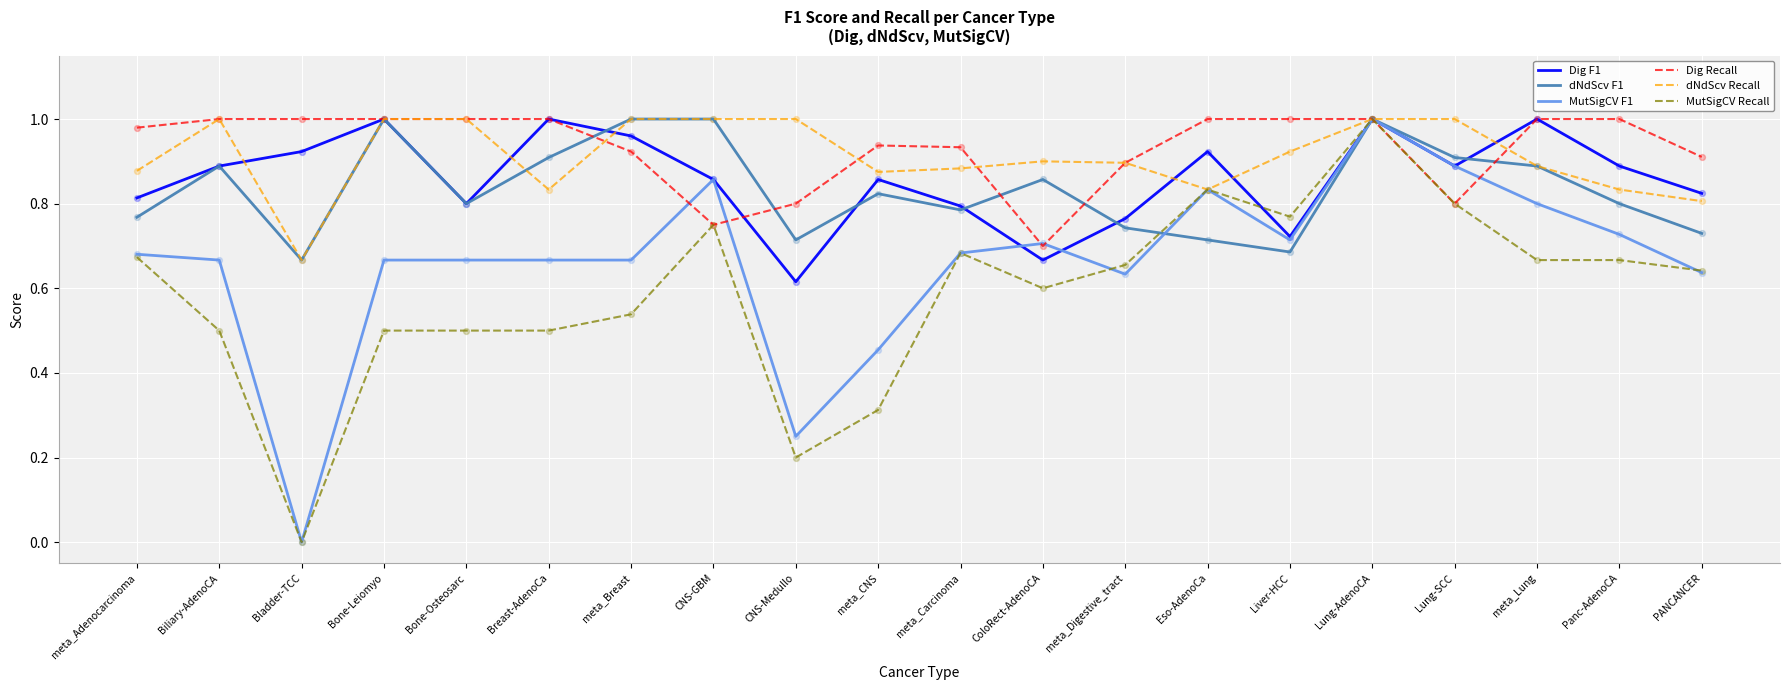

Which series has the largest total across all categories?

Dig Recall